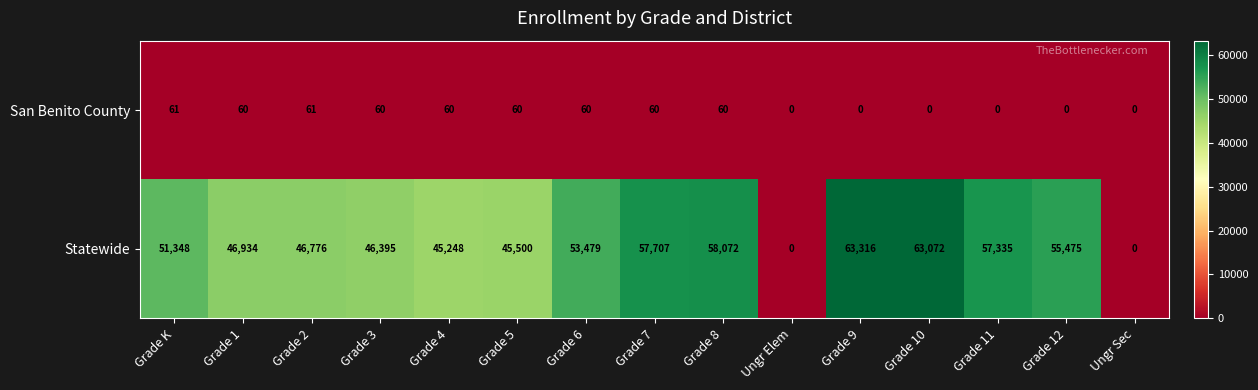

What is the sum of the Statewide values at Grade 7 and Ungr Sec?

57707